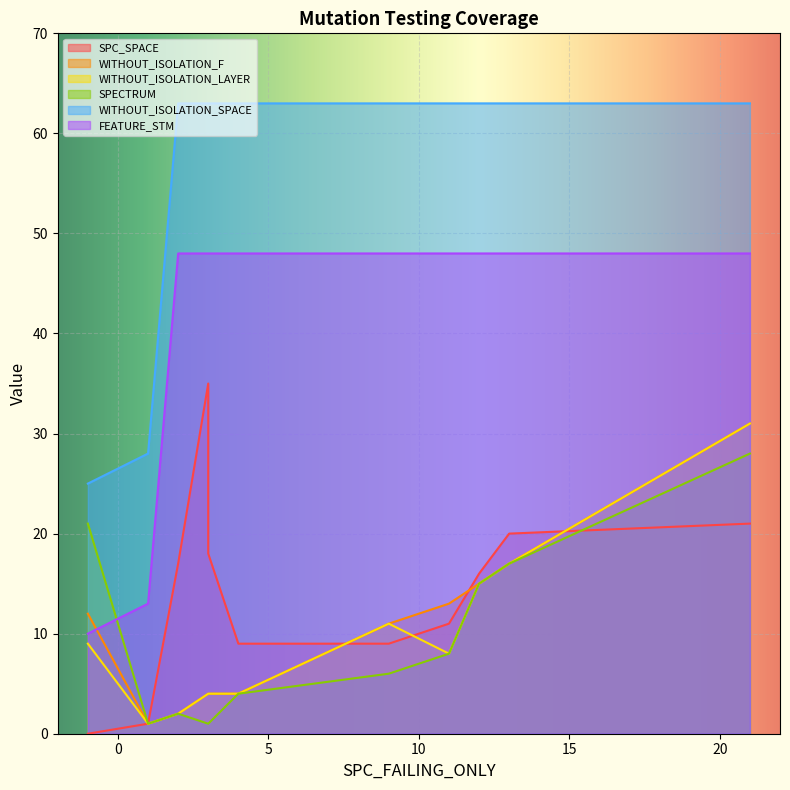

What is the label of the 5th point from the left?

9